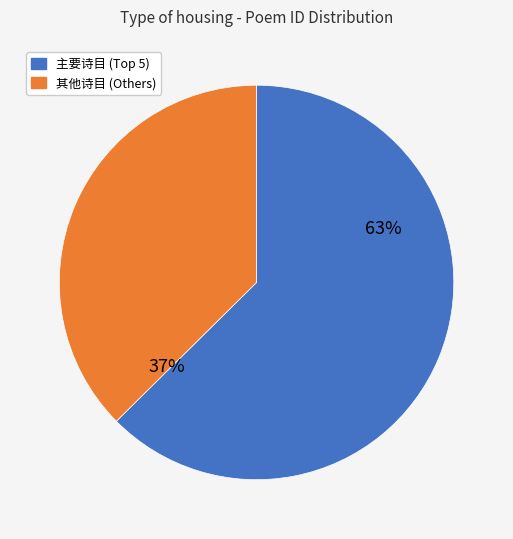

Count the number of slices in the pie.

2